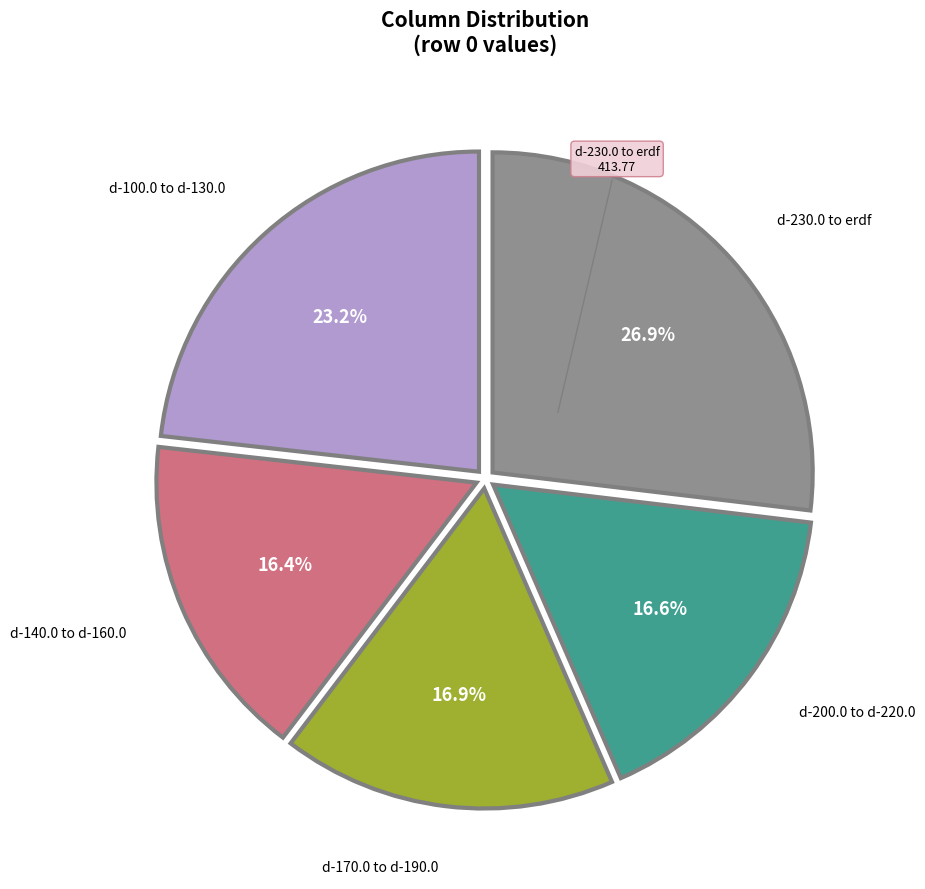

Is there any slice that represents more than half of the pie?

No